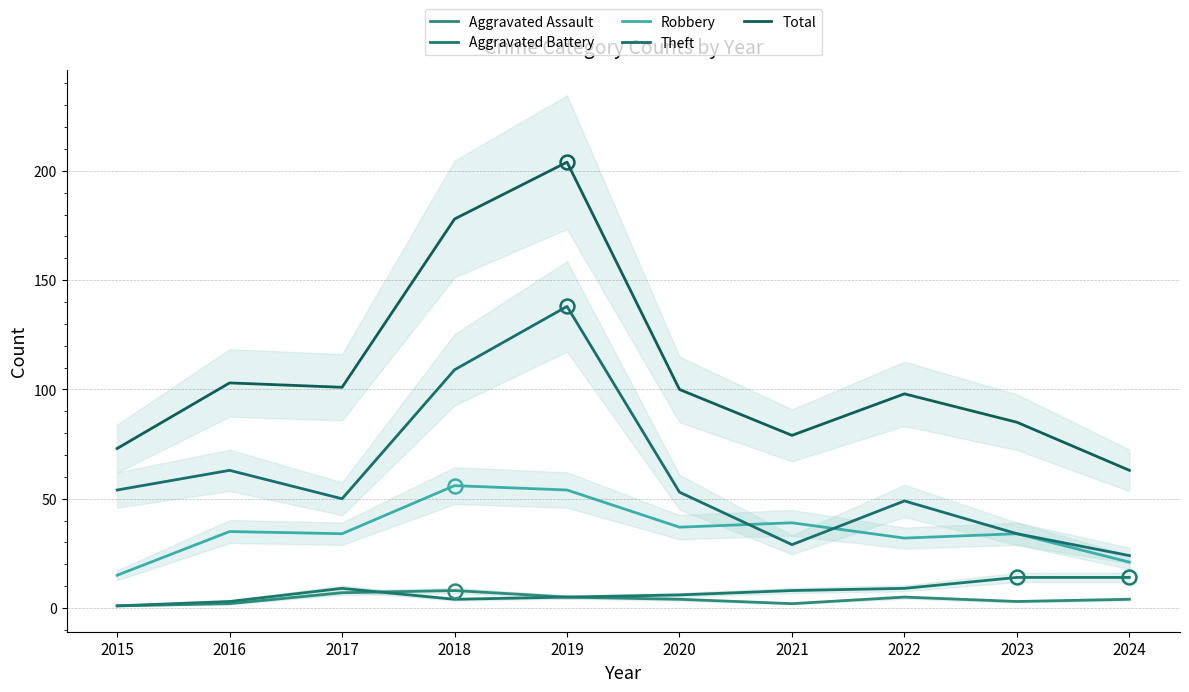

At which label is Robbery closest to 35?

2016